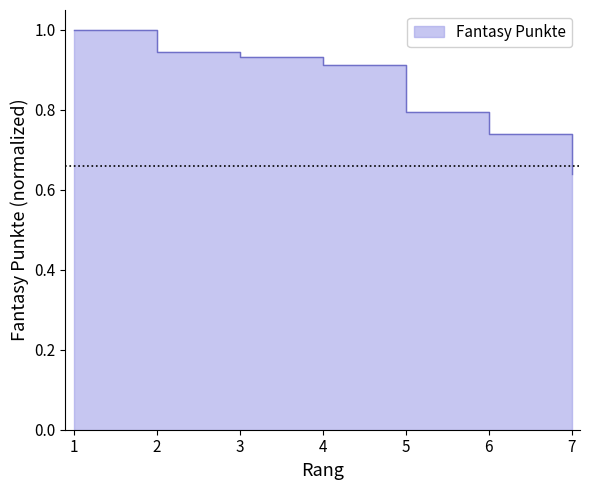

What is the average value?

0.9